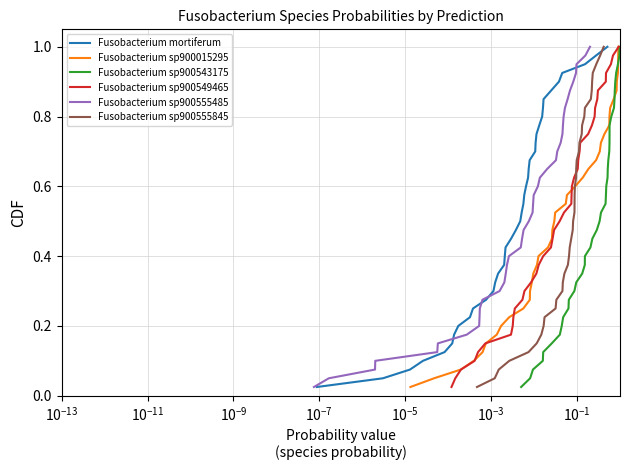

Which series has the largest total across all categories?

Fusobacterium mortiferum